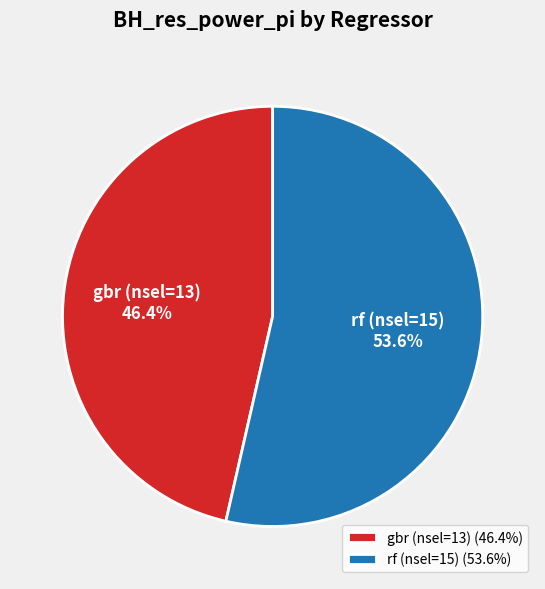

Rank the categories by value from lowest to highest.

gbr (nsel=13) (46.4%), rf (nsel=15) (53.6%)